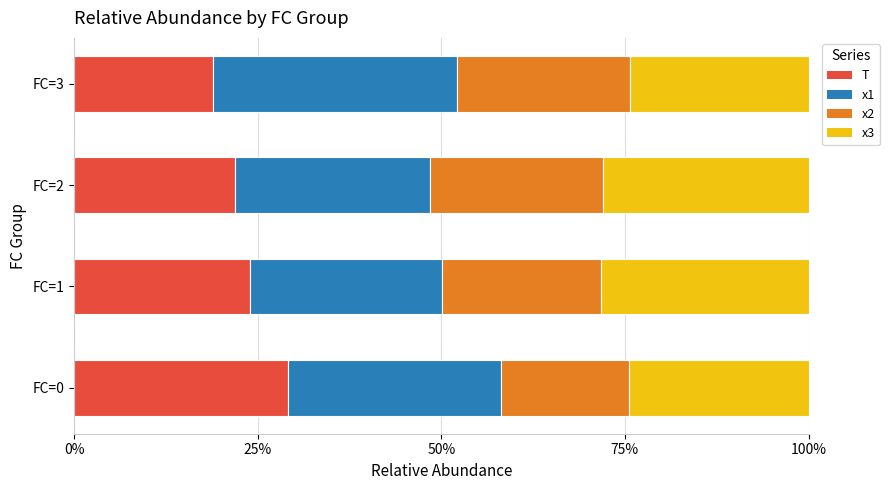

Which series has the largest range (max minus min)?

T